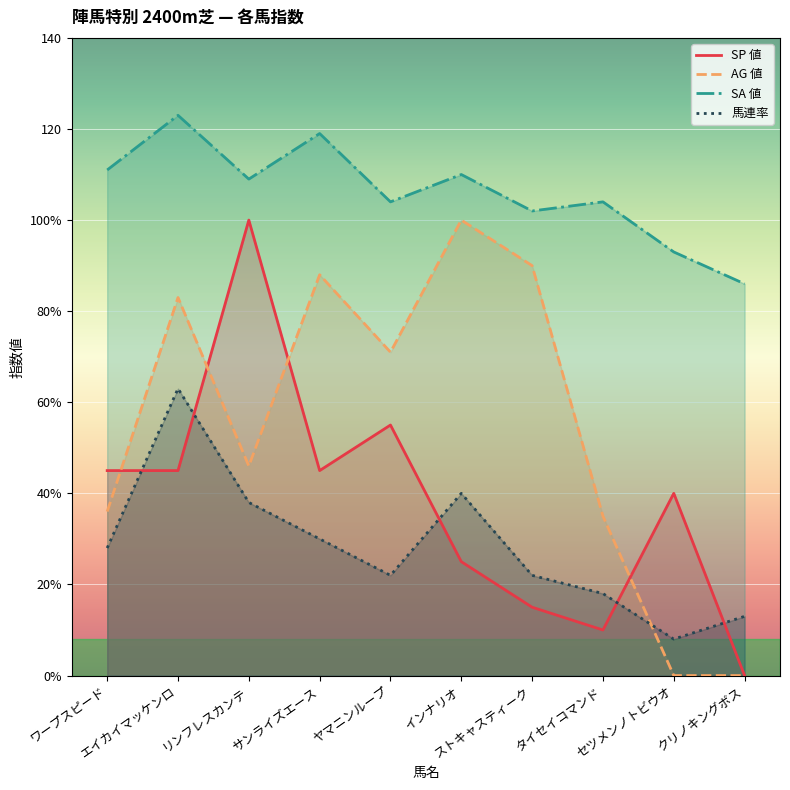

What is the label of the 8th point from the left?

タイセイコマンド